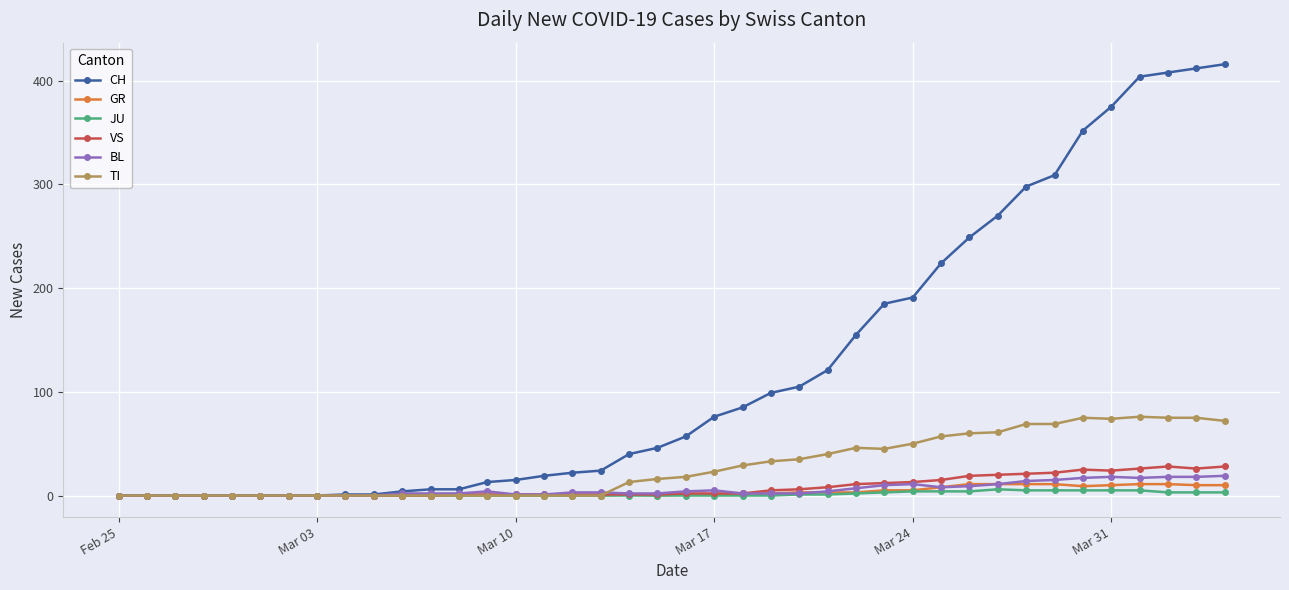

Which series has the largest total across all categories?

CH